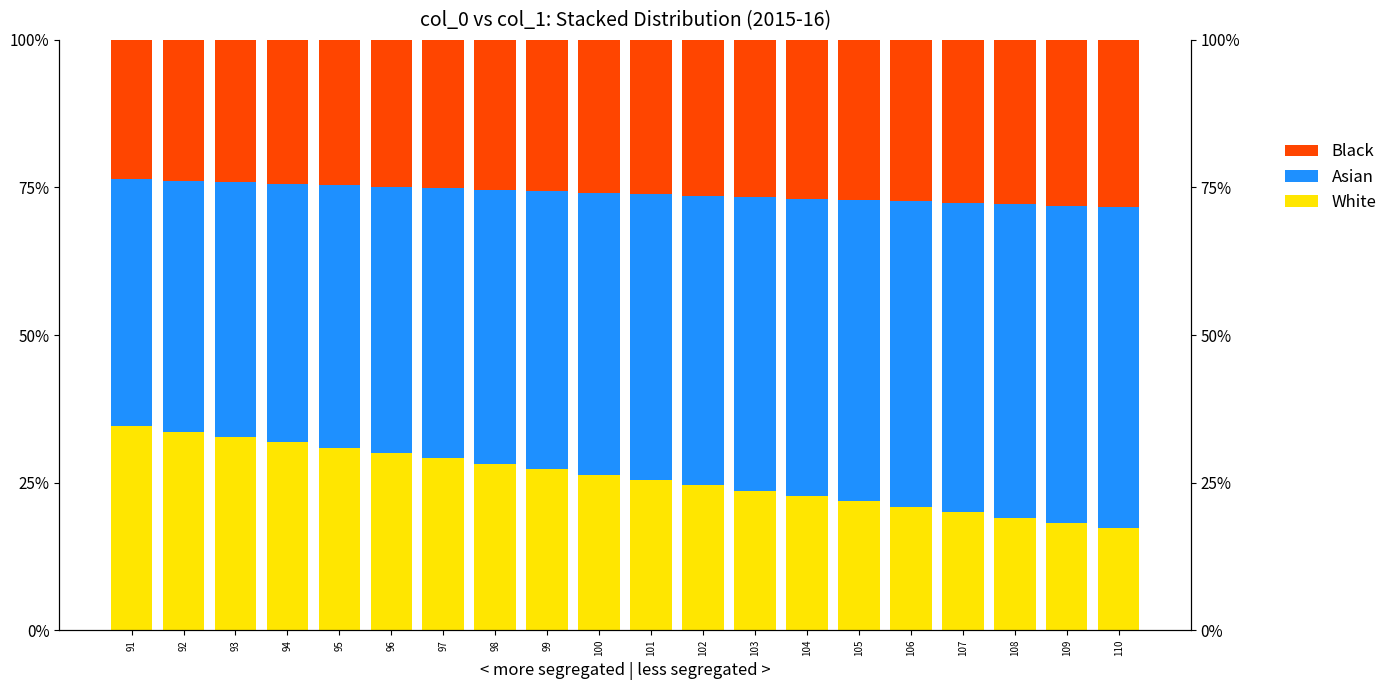

Which category has the lowest value in the White series?

110